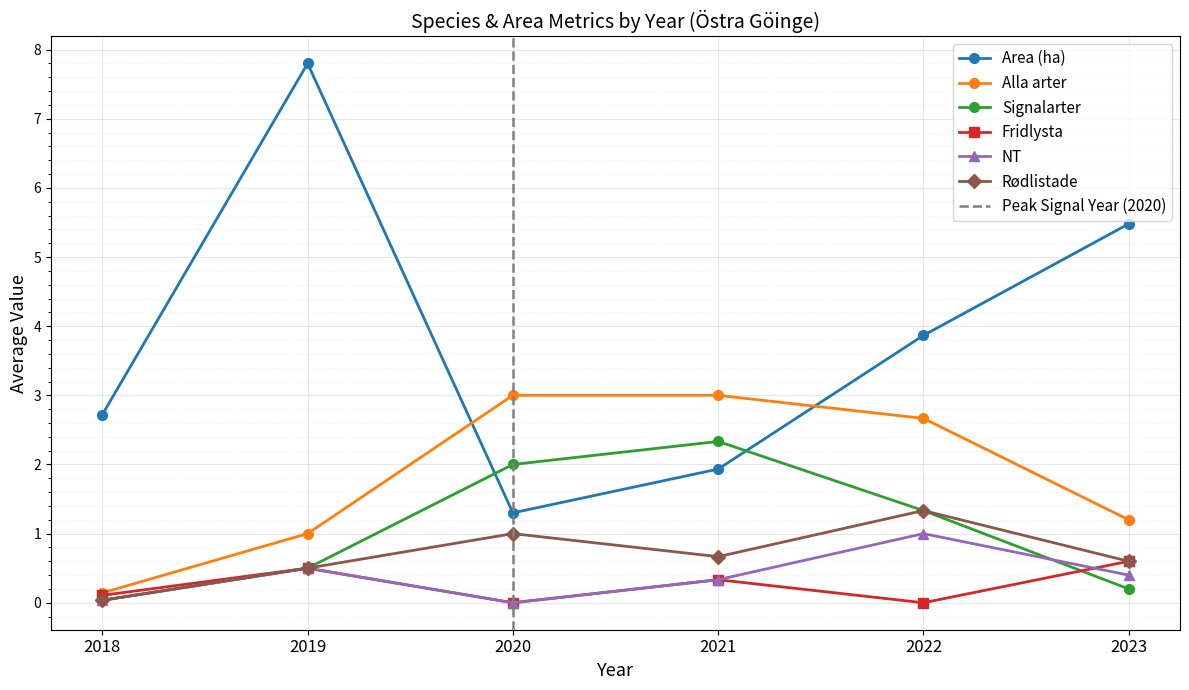

At which label is Area (ha) closest to 4?

2022